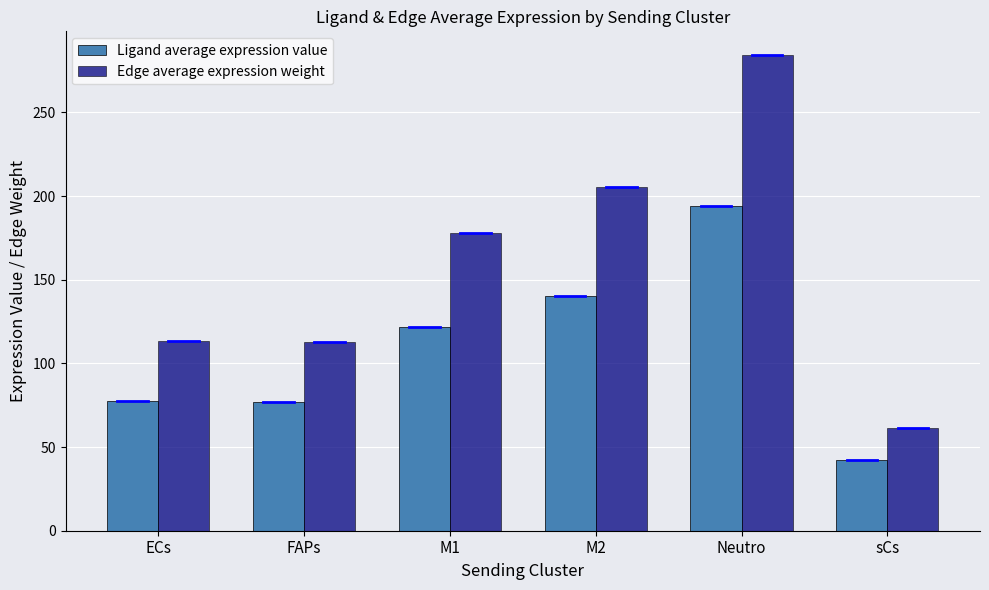

Which series has the largest range (max minus min)?

Edge average expression weight